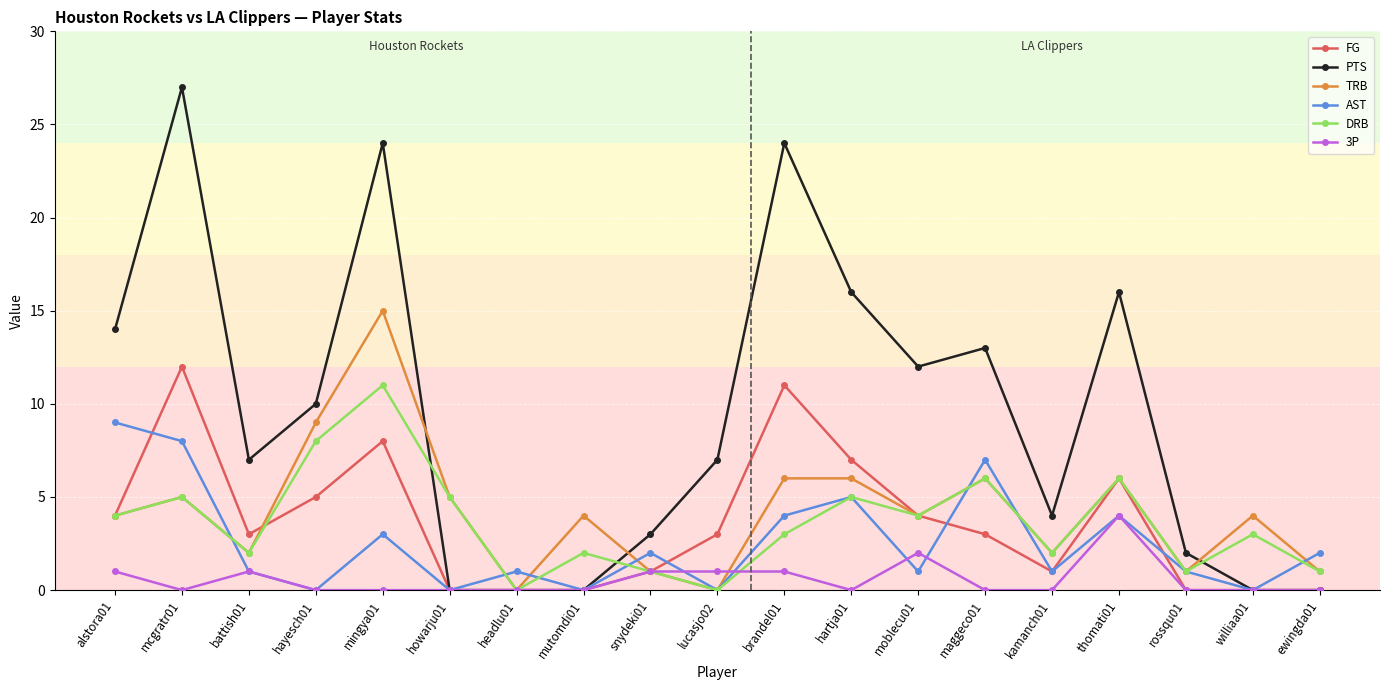

What is the difference between the maximum and minimum values in the AST series?

9